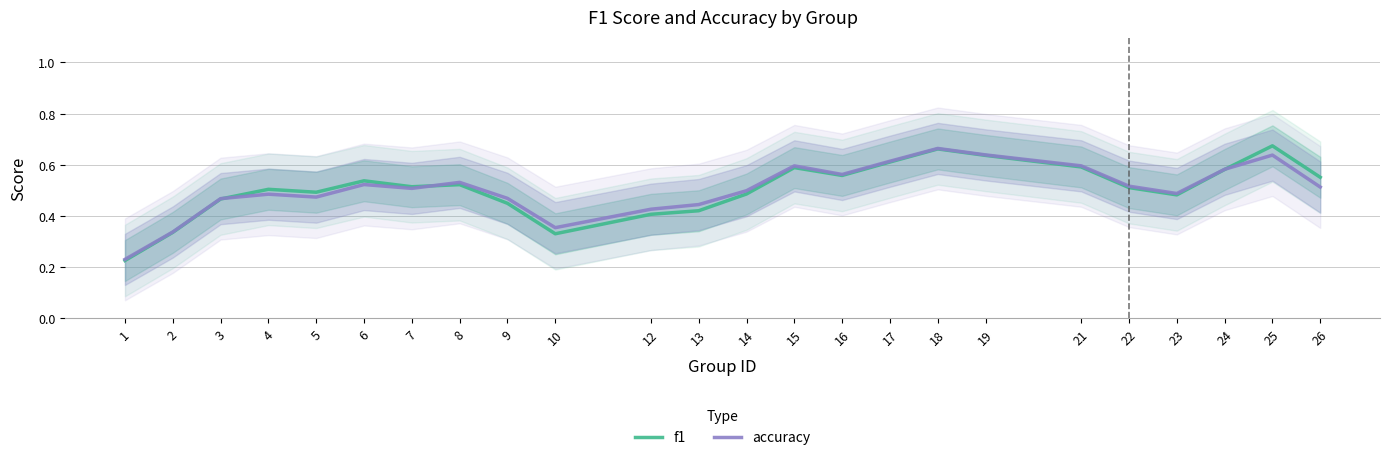

What is the sum of the f1 values at 25 and 10?

1.0